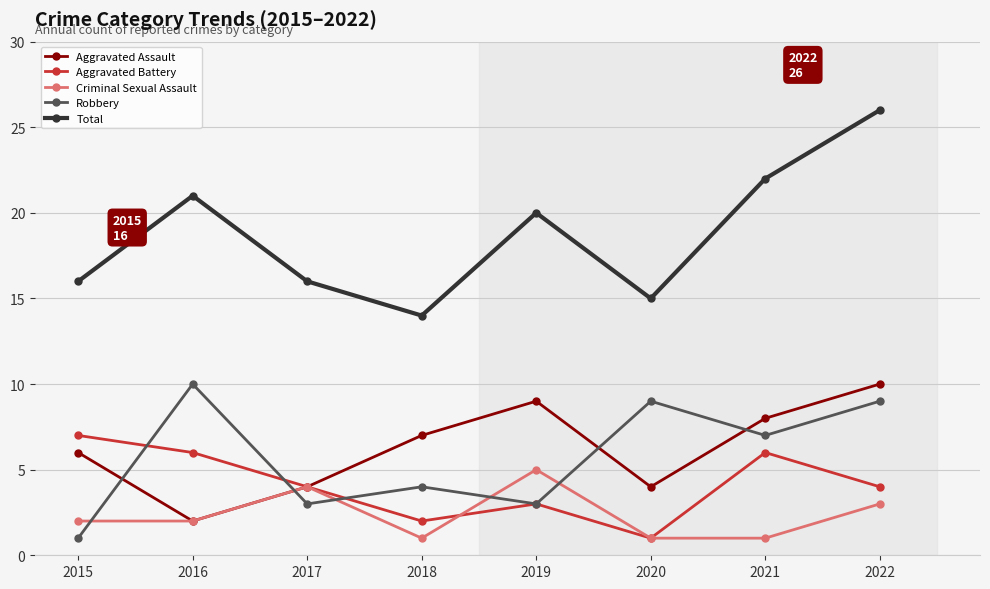

Which series has the largest total across all categories?

Total